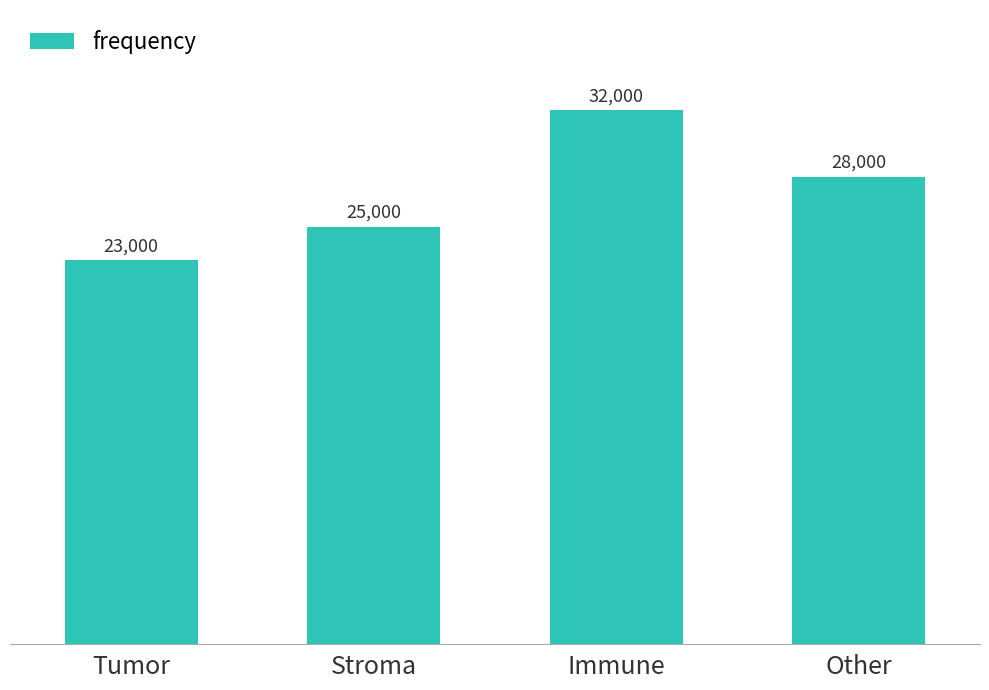

Reading left to right, list all the values displayed in this chart.

23000	25000	32000	28000